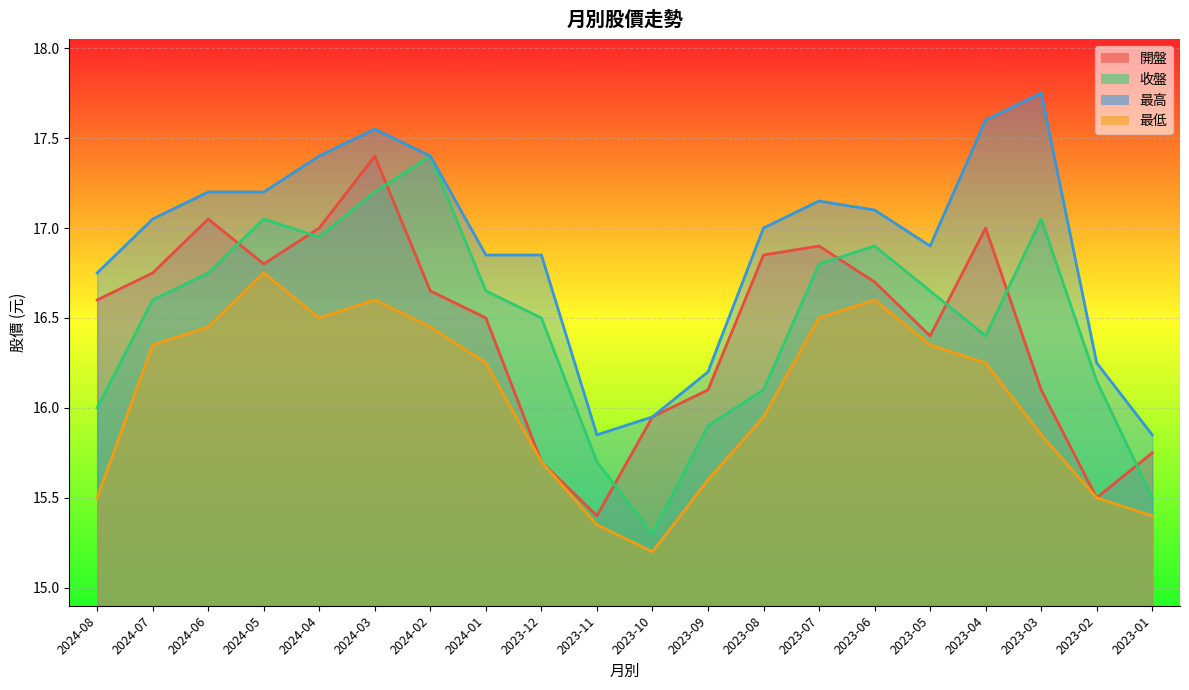

What are all the series names shown in the legend?

開盤, 收盤, 最高, 最低